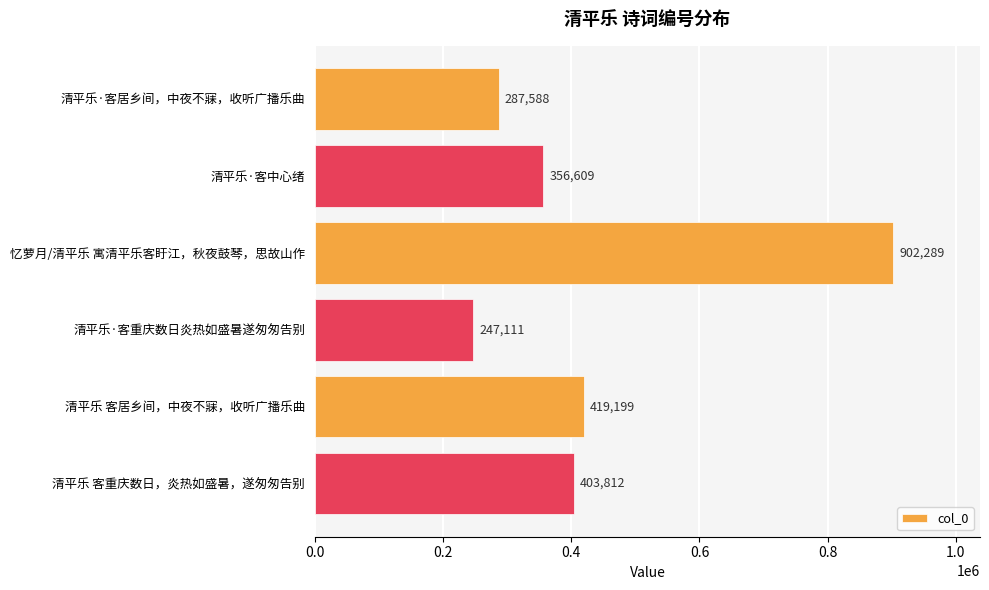

What is the difference between the maximum and minimum values?

655178